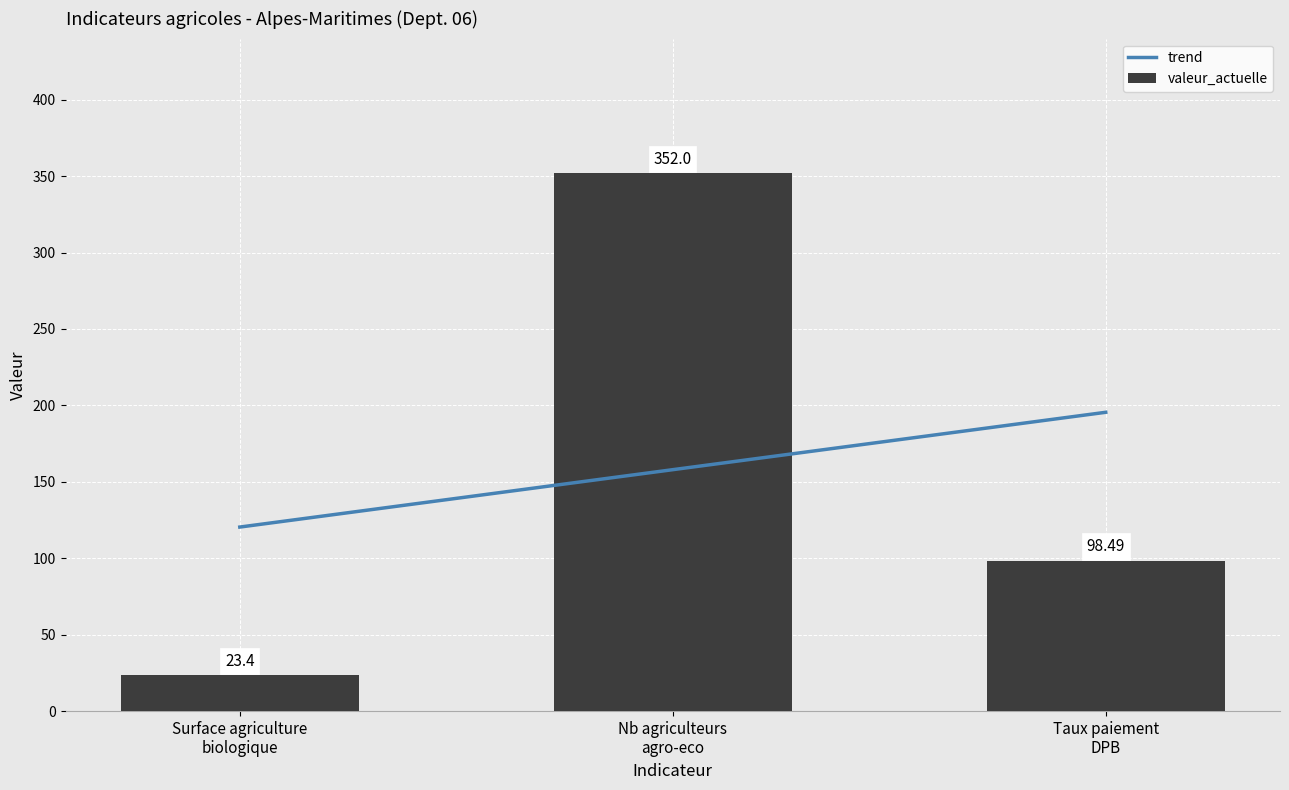

True or false: valeur_initiale has a value of 403.2 at Nb agriculteurs
agro-eco.

False